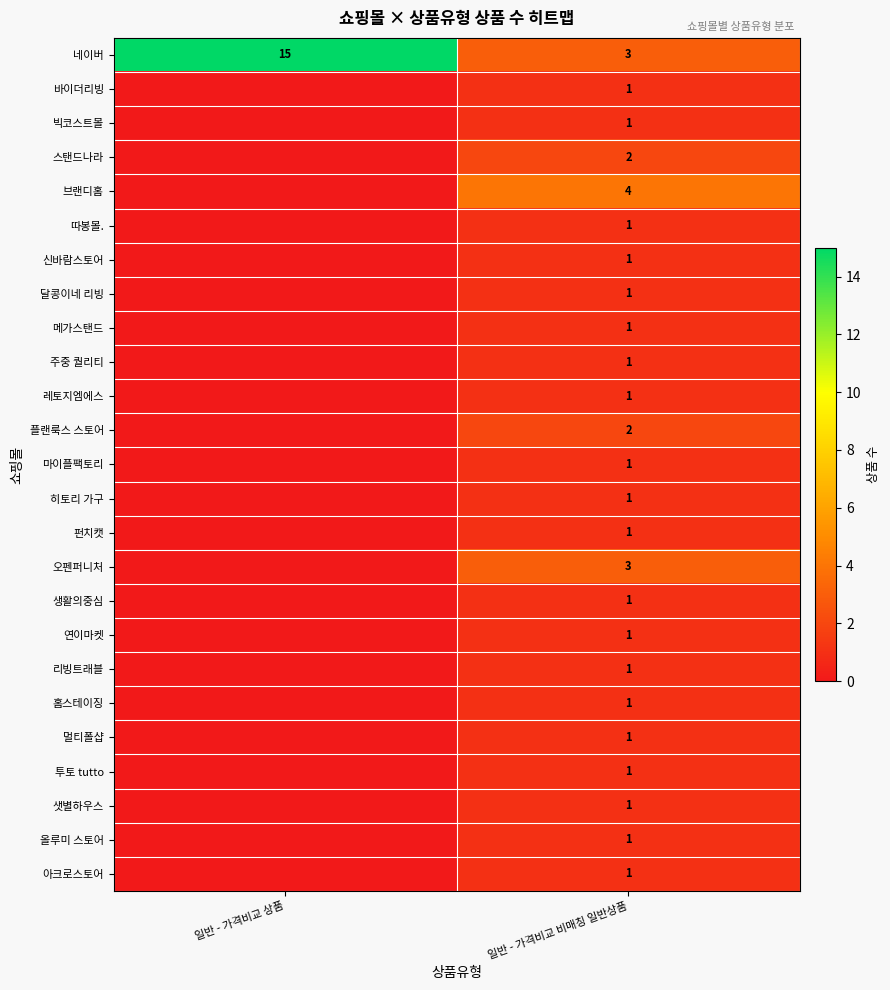

What is the difference between the highest and lowest values at 일반 - 가격비교 비매칭 일반상품?

3